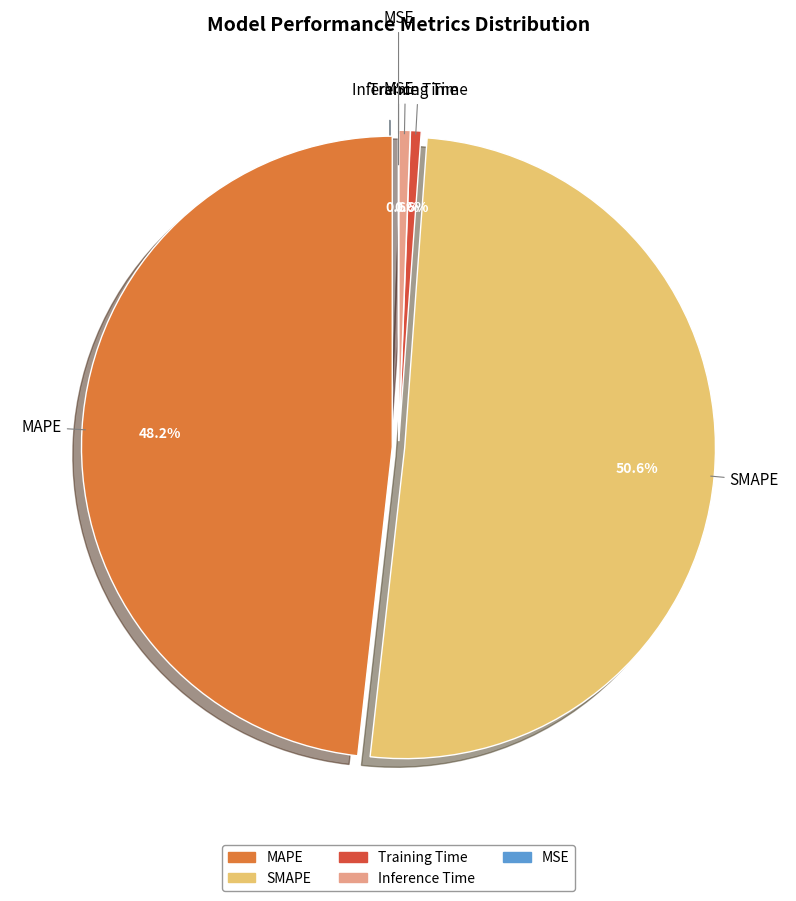

To the nearest percent, what is the combined percentage of Training Time and SMAPE?

51%